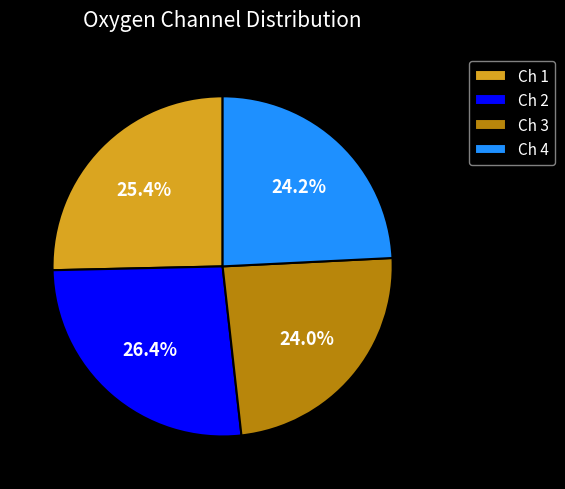

How many segments does this pie chart have?

4